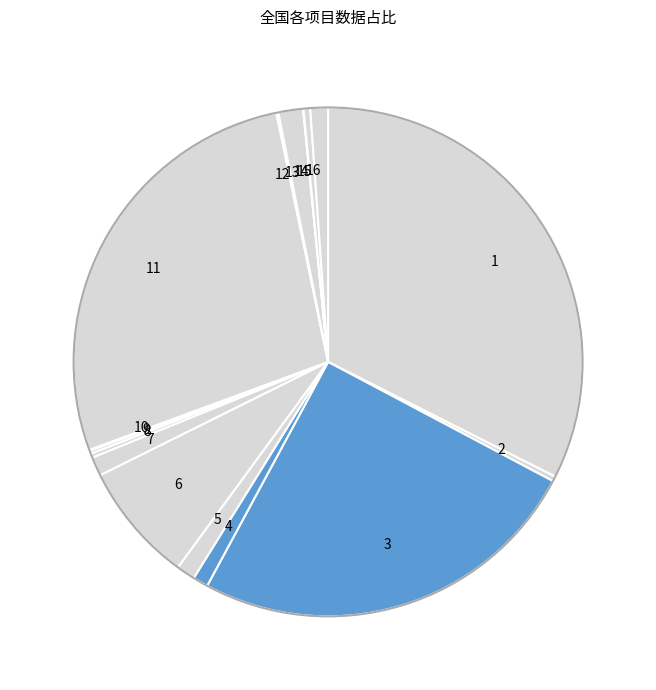

Which slice is the largest?

1